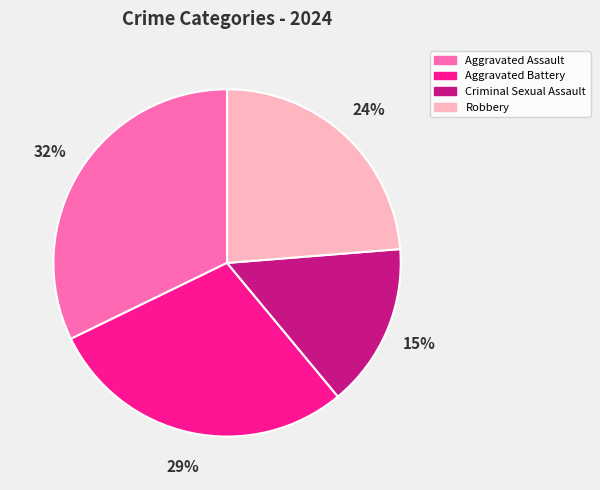

To the nearest percent, what is the combined percentage of Aggravated Battery and Criminal Sexual Assault?

44%